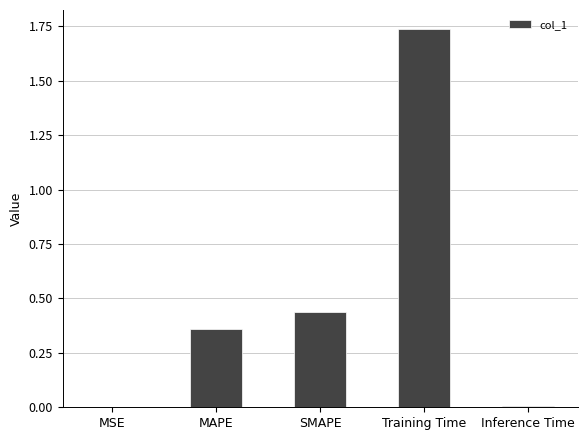

What is the ratio of the value at SMAPE to the value at Training Time?

0.3